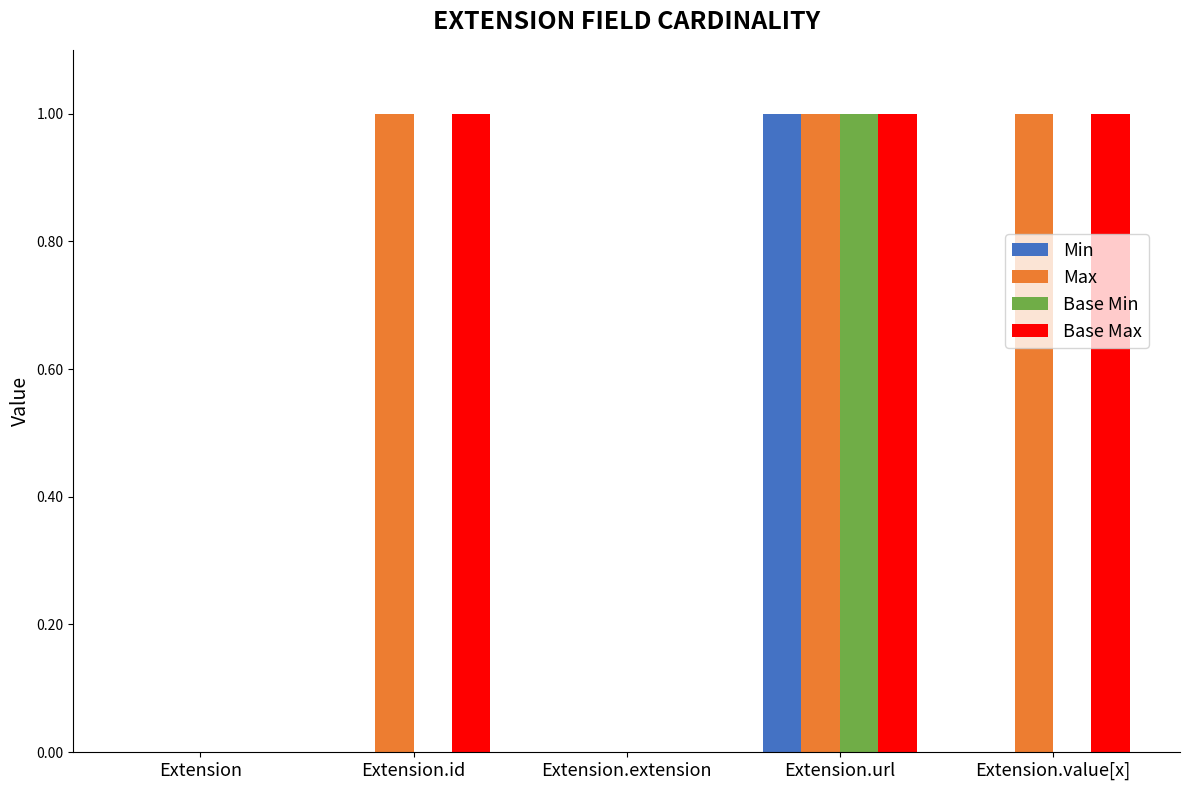

The value of Min at Extension.url is 1. True or false?

True